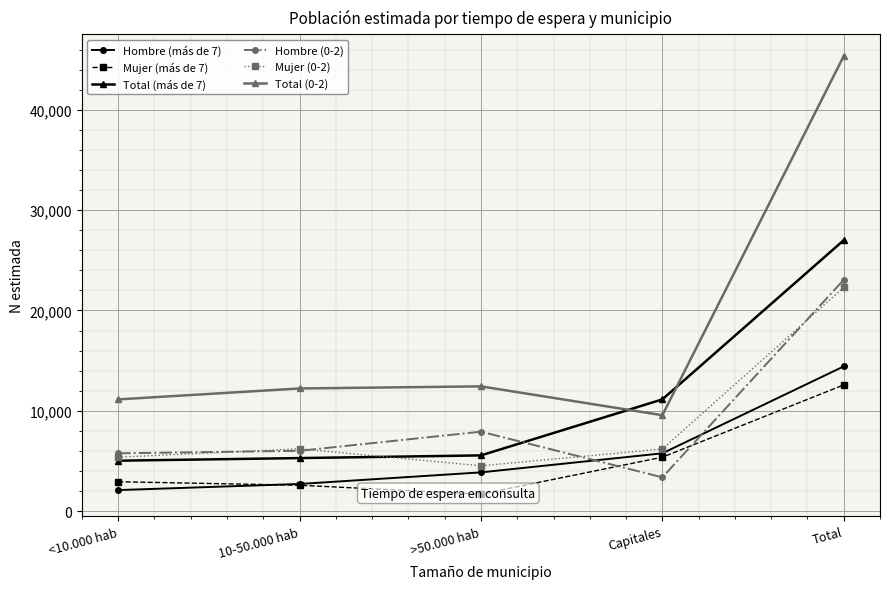

Rank the categories by Total (más de 7) value from lowest to highest.

<10.000 hab, 10-50.000 hab, >50.000 hab, Capitales, Total